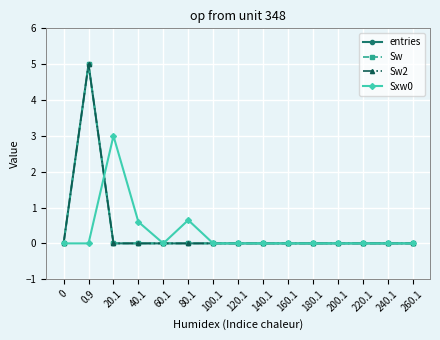

True or false: entries has a value of -2.3 at 200.1.

False